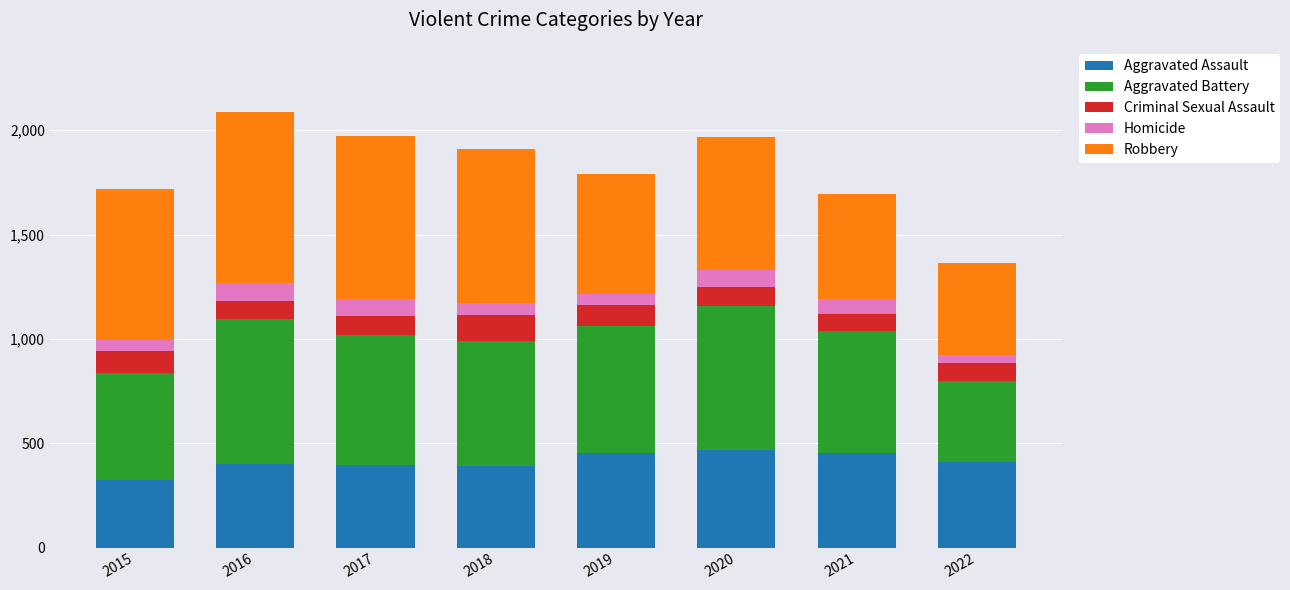

How many distinct data groups are displayed?

5